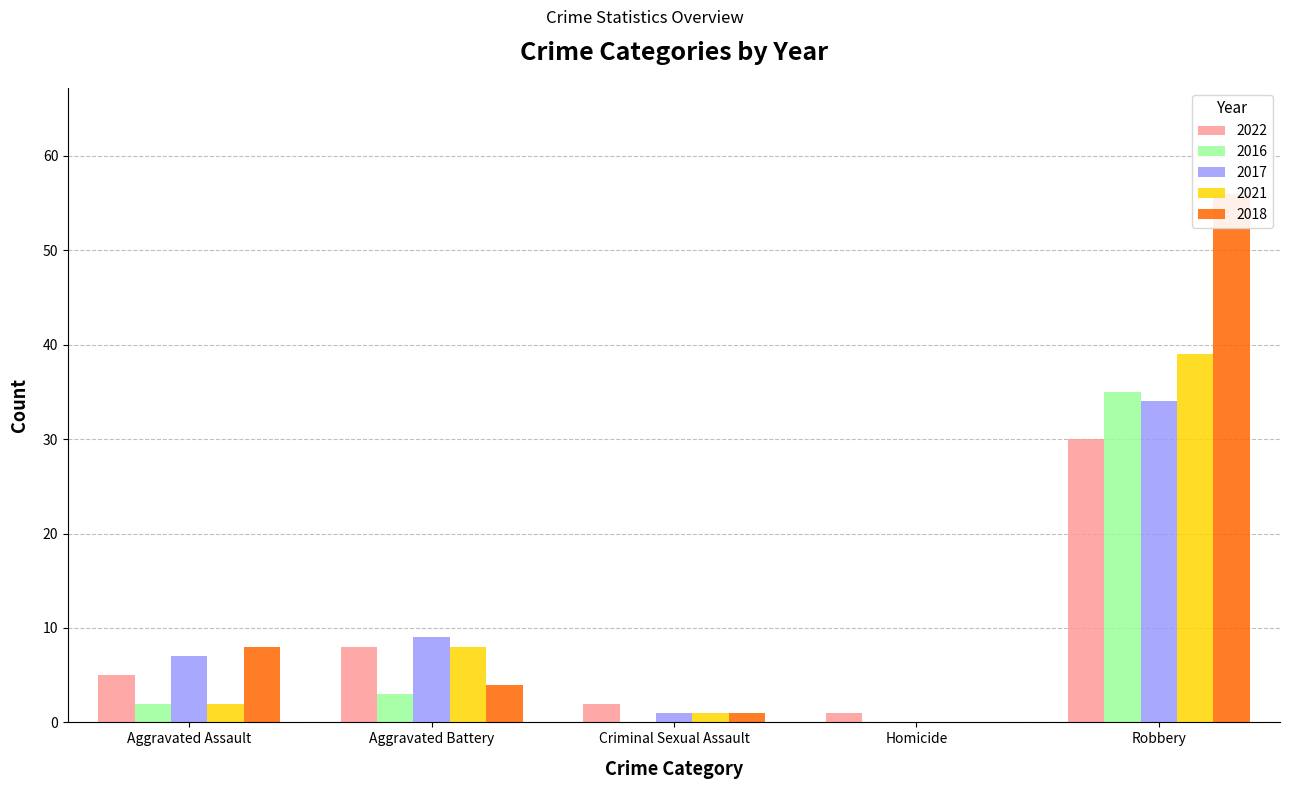

At how many categories does at least one series exceed 8?

2